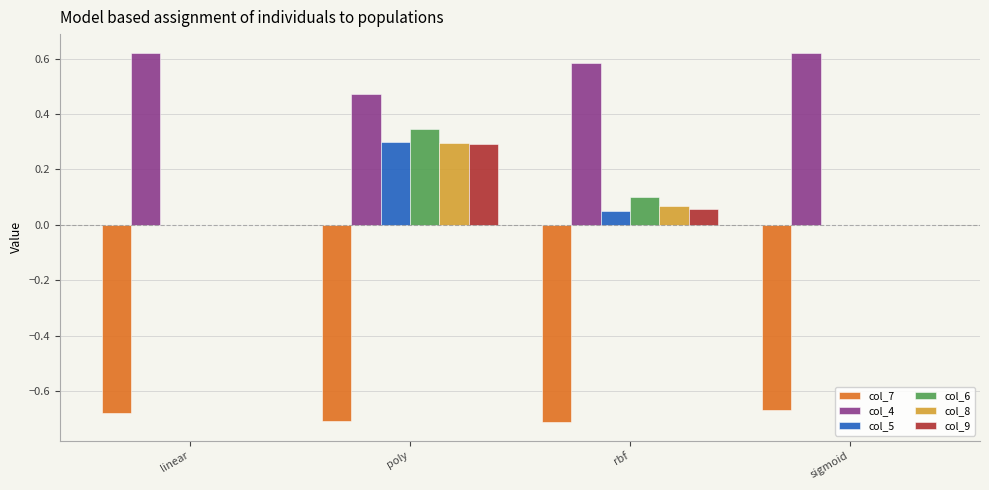

Between poly and rbf, which series saw the biggest shift?

col_5